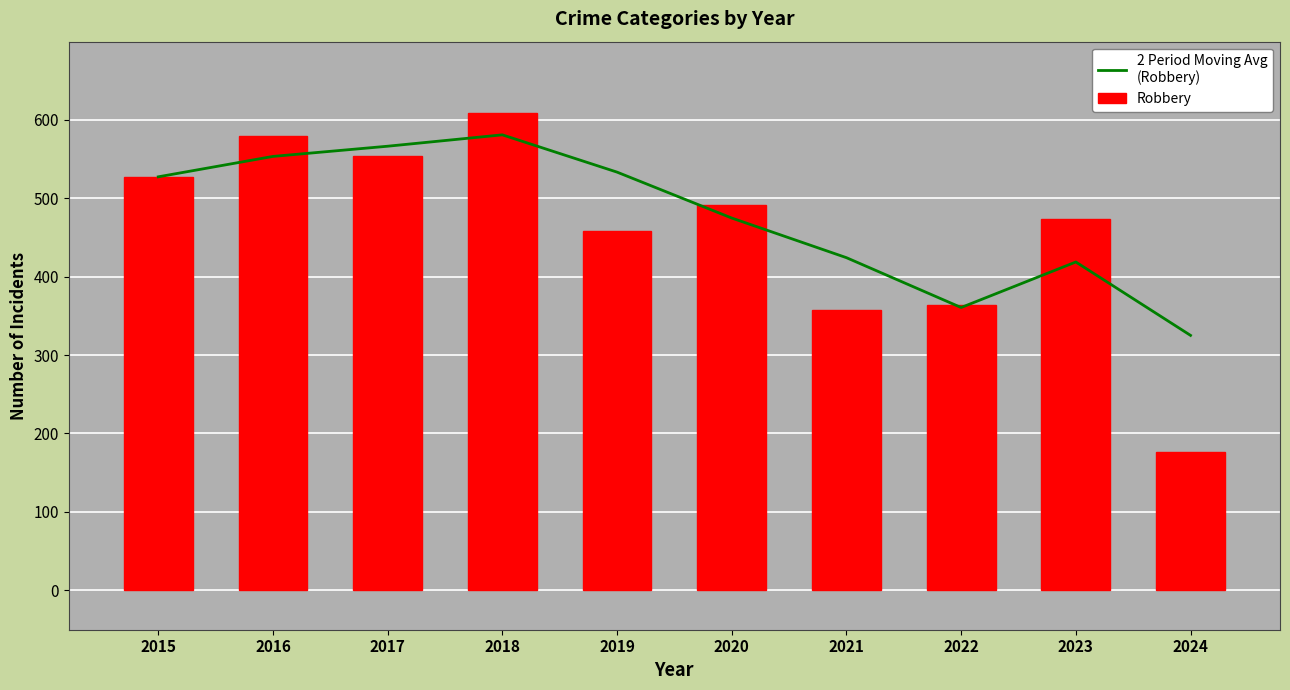

True or false: Robbery has a value of 553.0 at 2017.

True